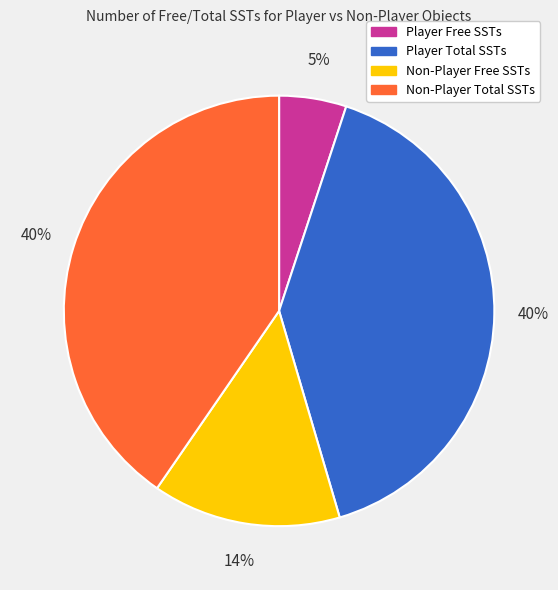

To the nearest percent, what percentage of the pie is Non-Player Free SSTs?

14%